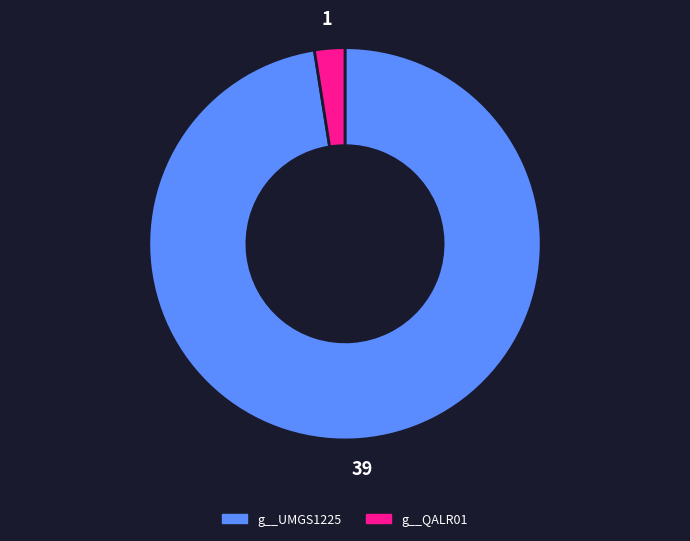

Which has a higher value, g__QALR01 or g__UMGS1225?

g__UMGS1225